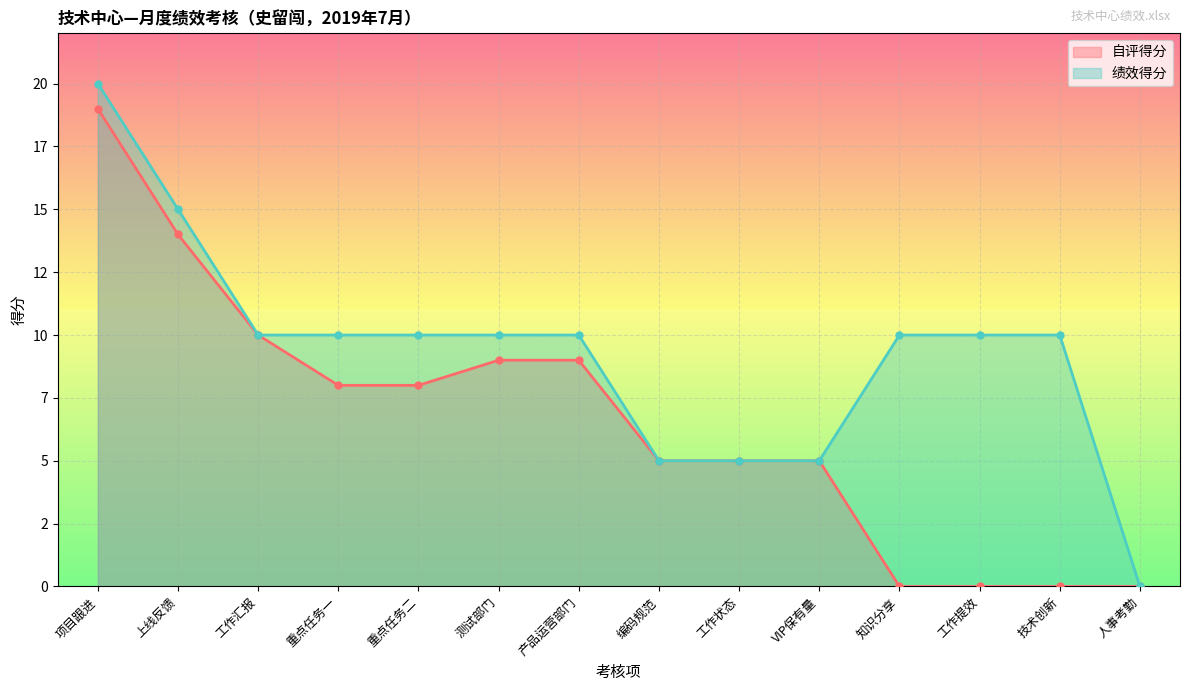

Which category has the highest value in the 绩效得分 series?

项目跟进